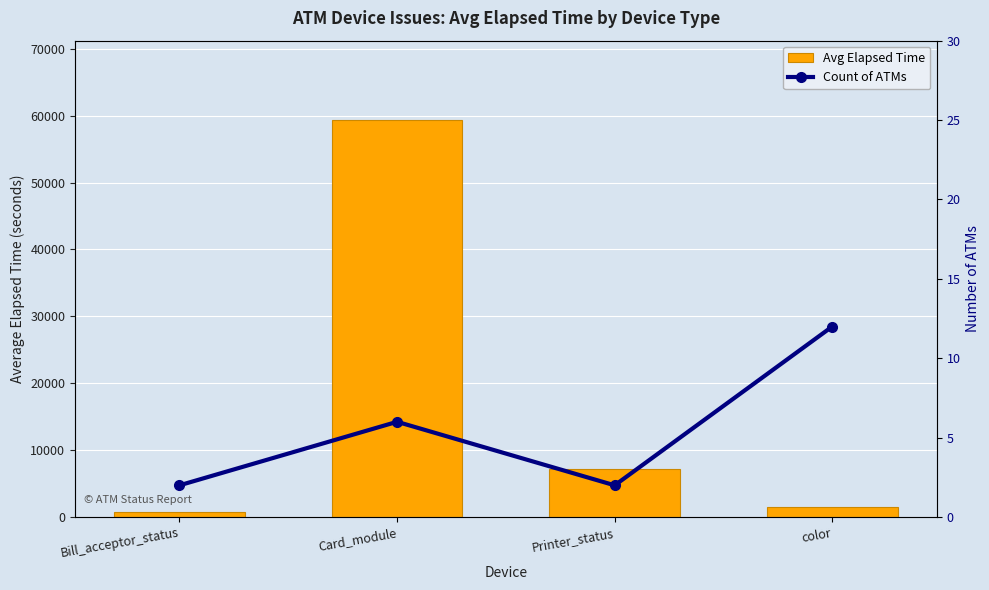

Between Printer_status and Card_module, which is larger?

Card_module